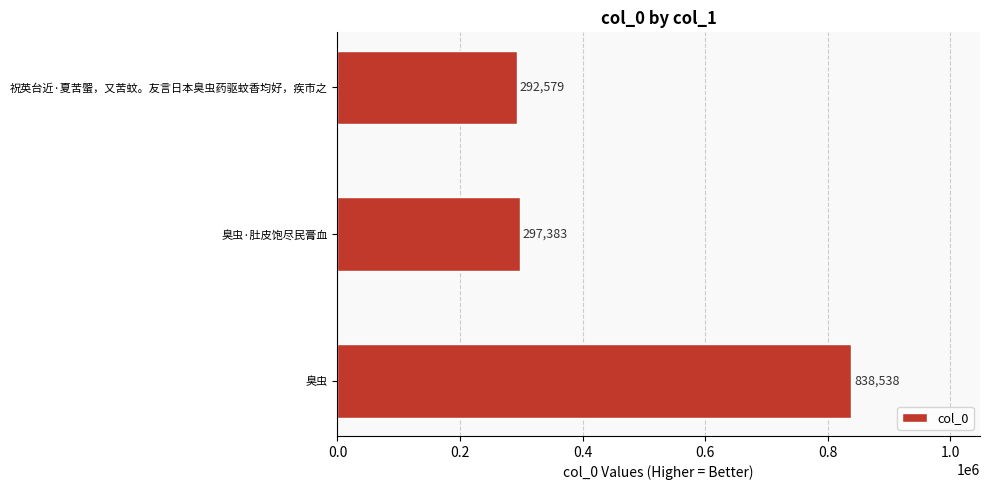

What is the change in value from 臭虫·肚皮饱尽民膏血 to 臭虫?

+541155